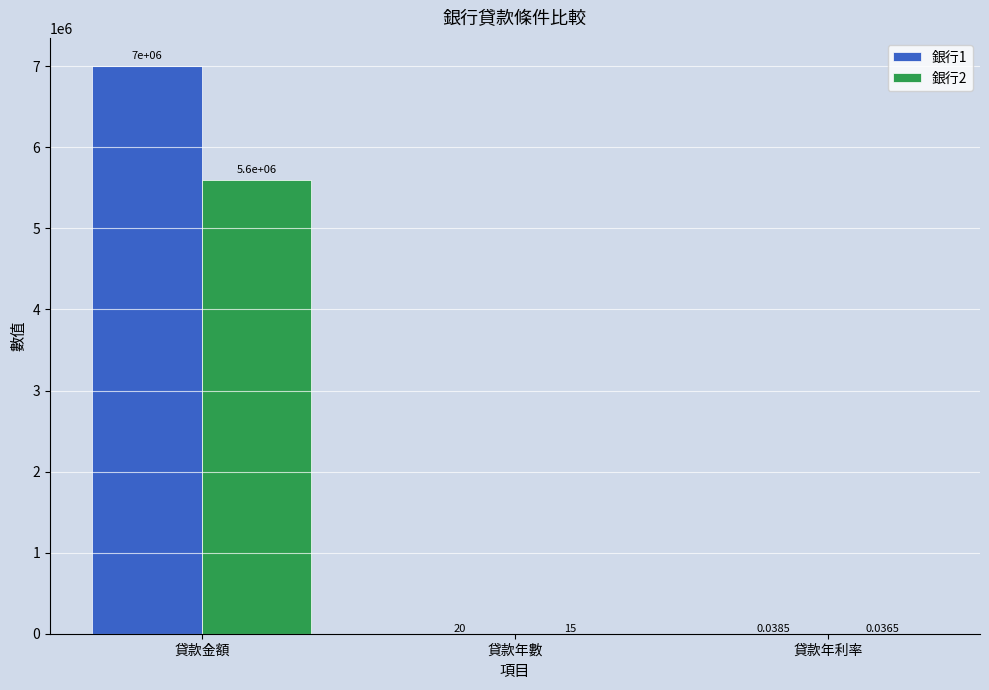

How many groups of bars are there?

3